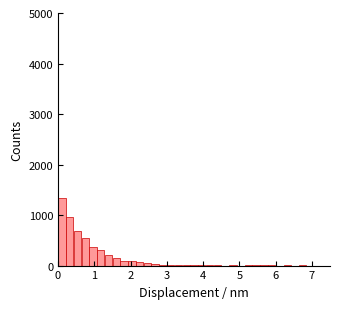

Read against the x-axis, roughly where is the centre of the tallest bar?

0.1